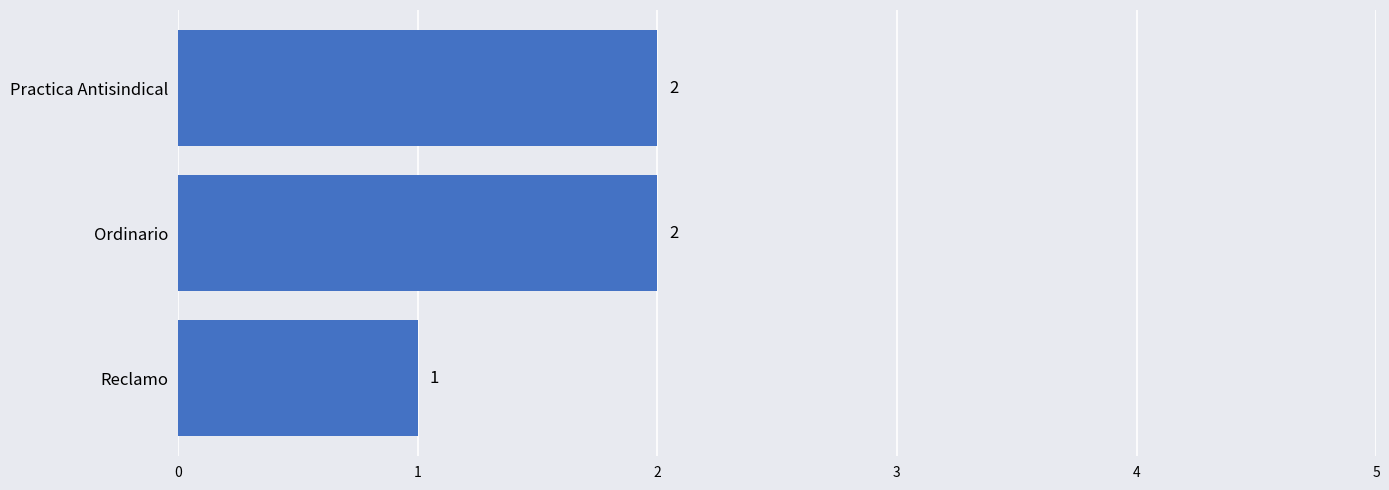

What is the change in value from Reclamo to Ordinario?

+1